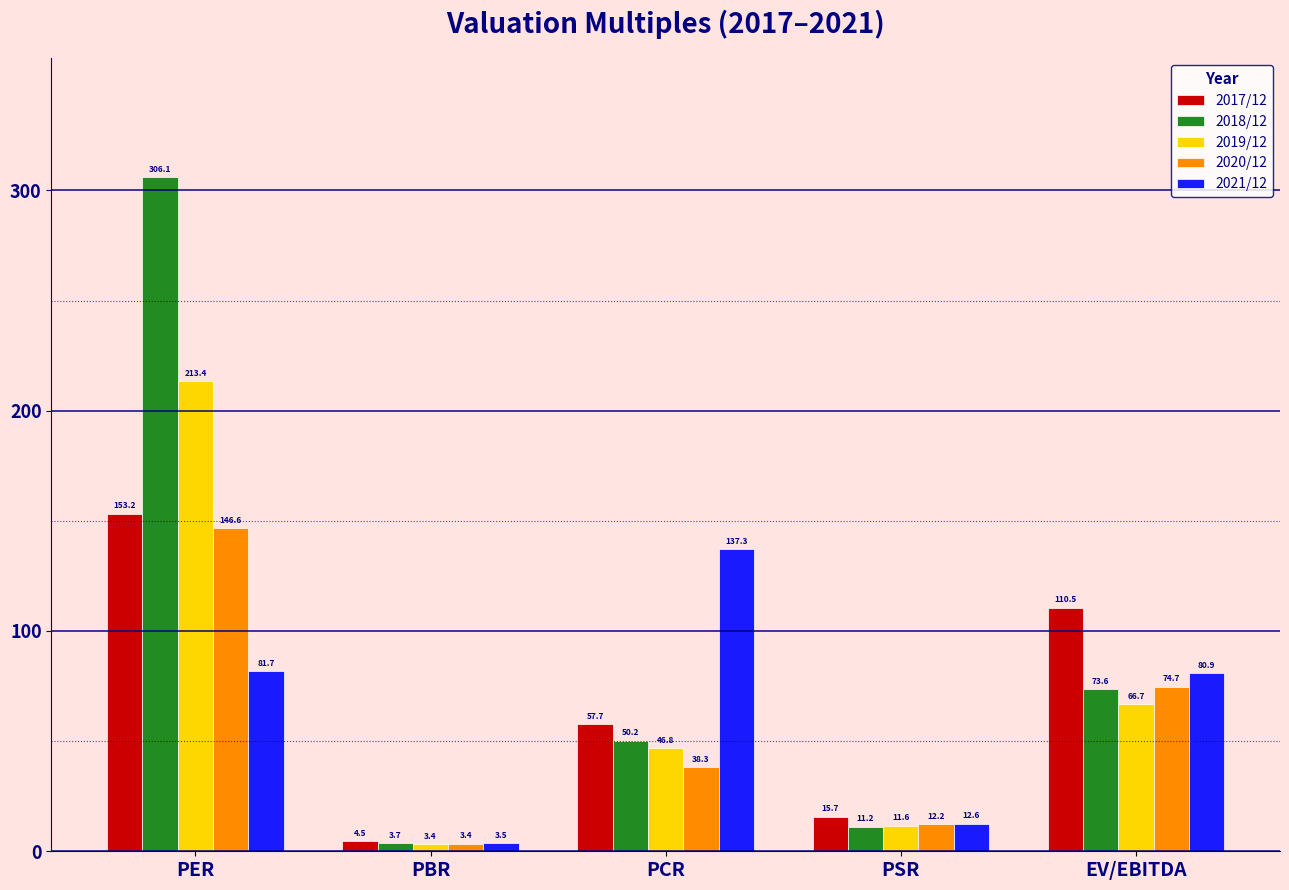

How many bars are there in each group?

5